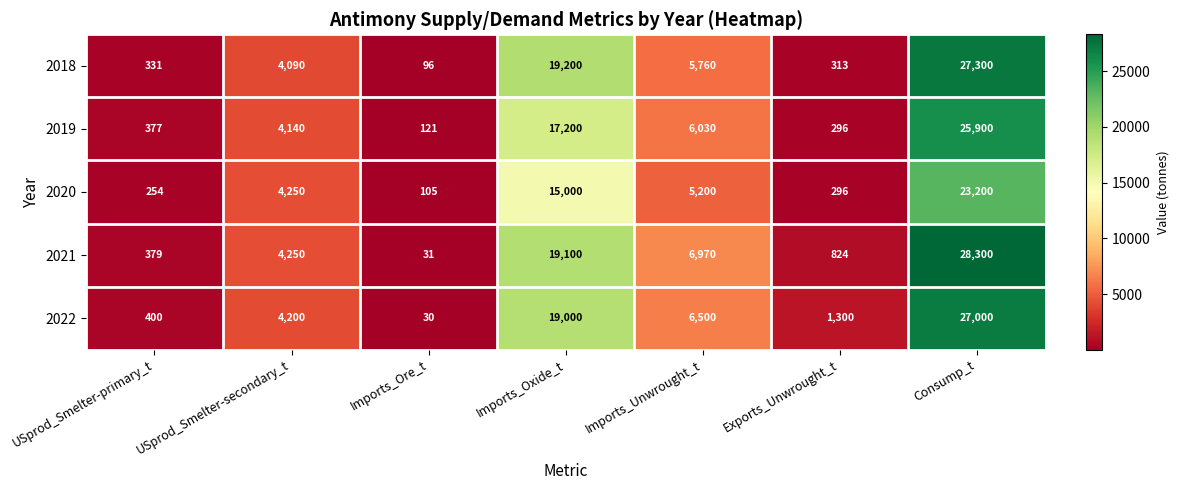

What is the sum of all 2022 values?

58430